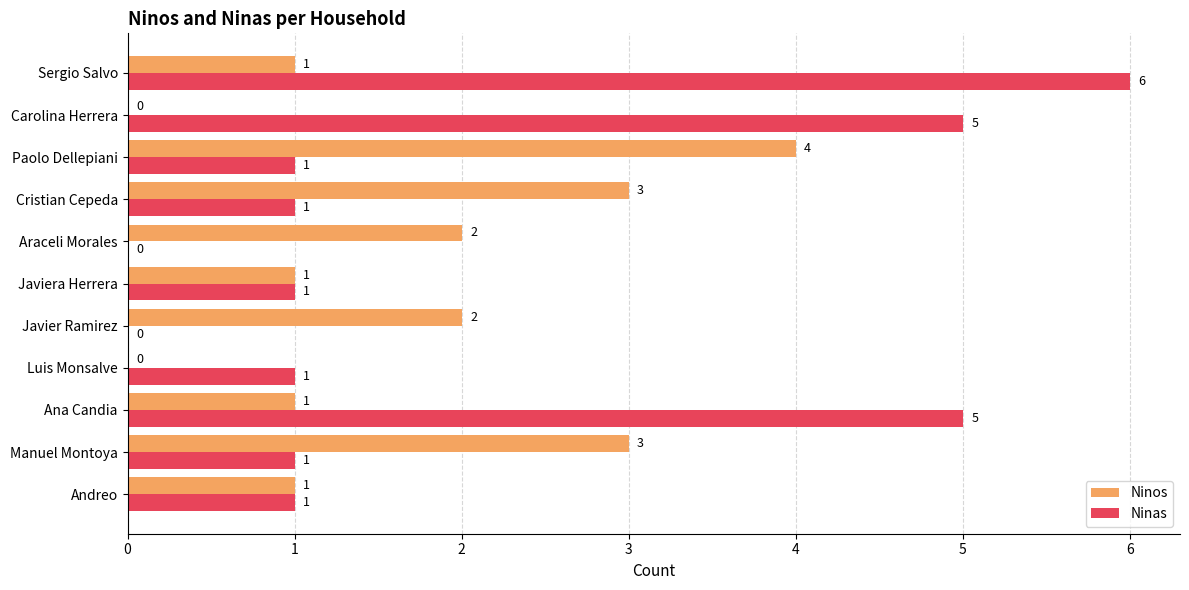

Count the number of data series in this chart.

2